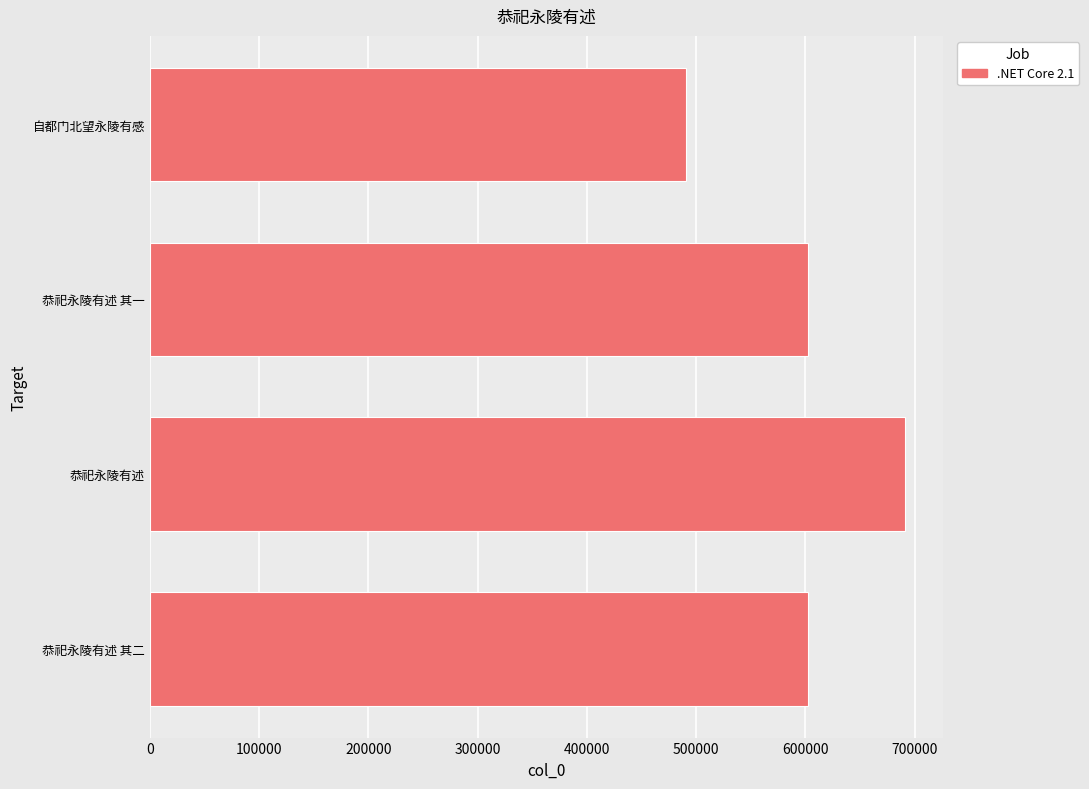

The value at 恭祀永陵有述 其一 is 602085. True or false?

True